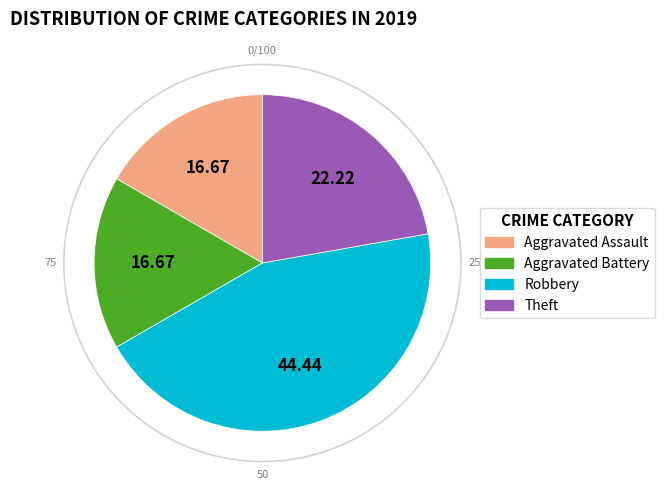

What percentage is the Aggravated Battery slice, to the nearest percent?

17%